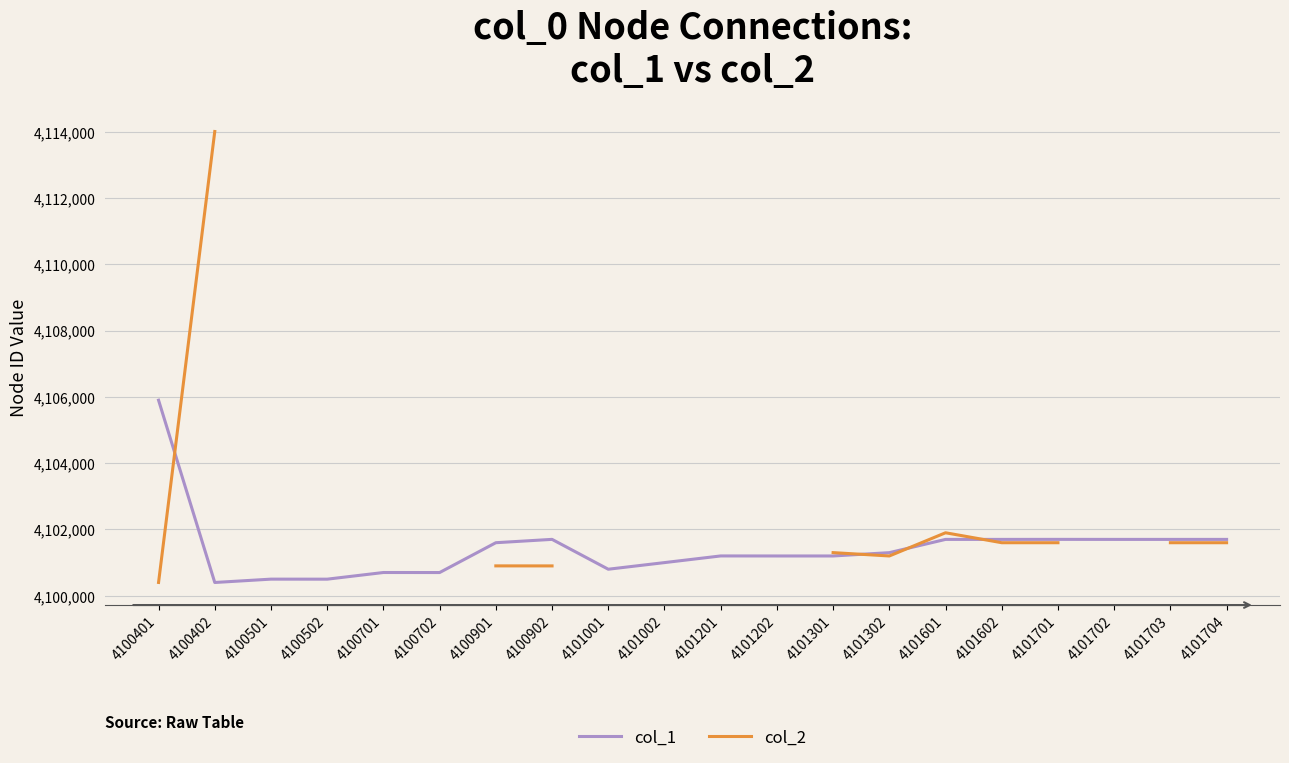

Which series has the largest total across all categories?

col_1